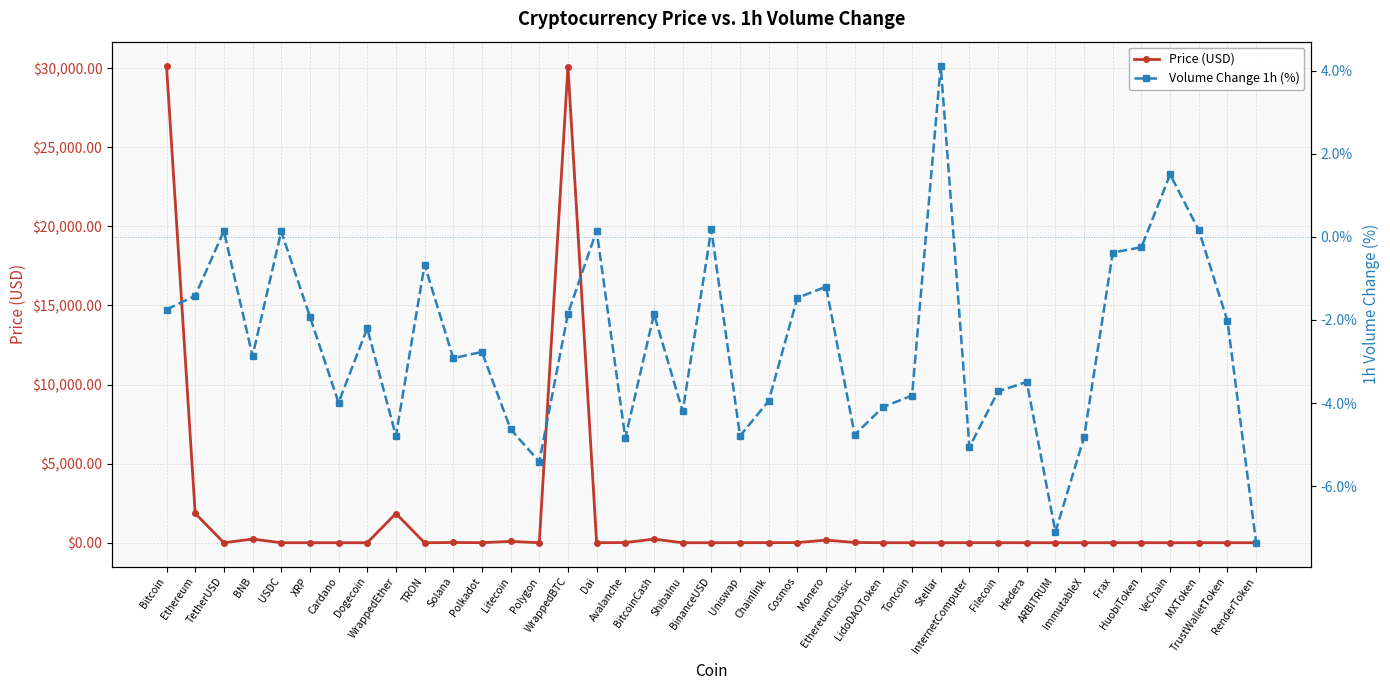

Is it true that Volume Change 1h (%) equals -1.9 at WrappedBTC?

True